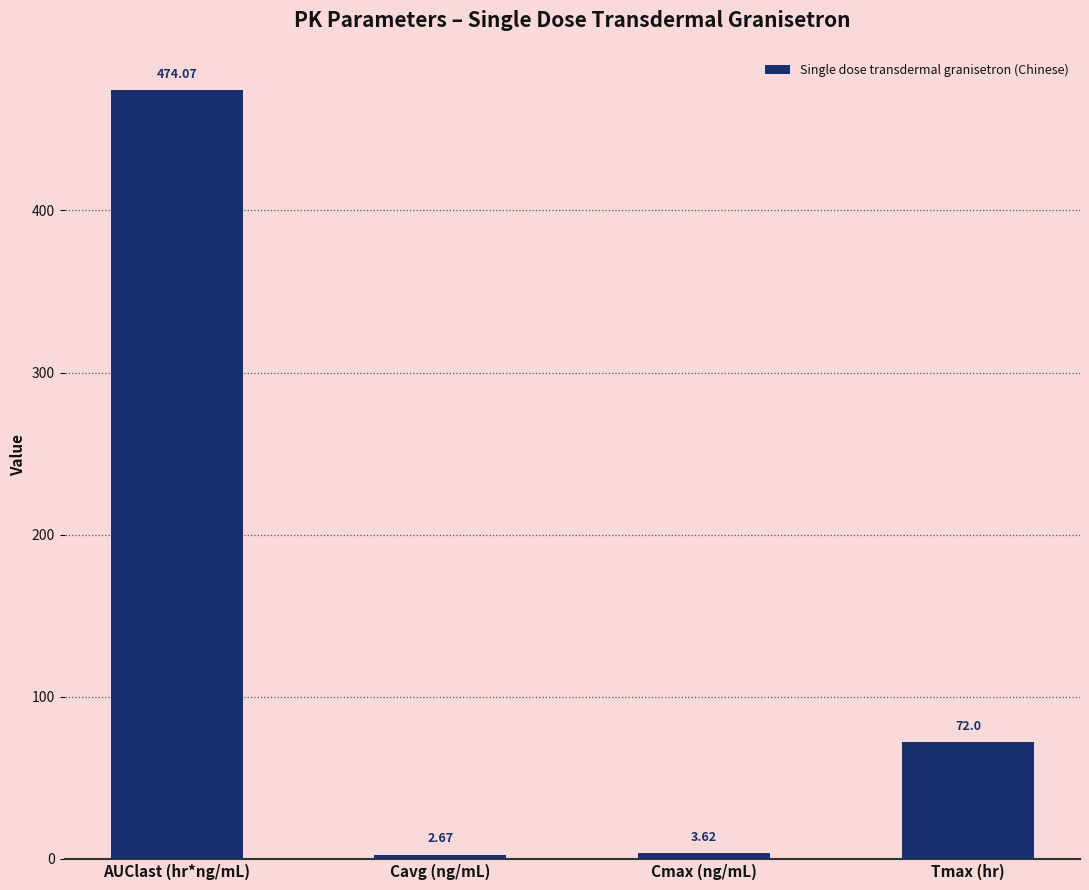

How many bars are there in total?

4